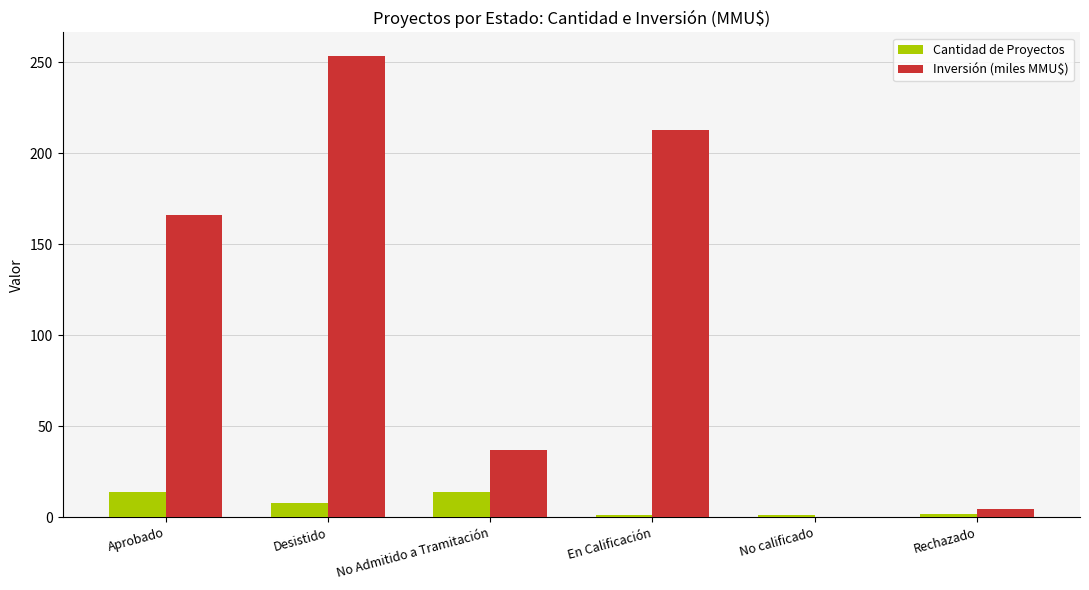

What is the sum of all Inversión (miles MMU$) values?

673.2